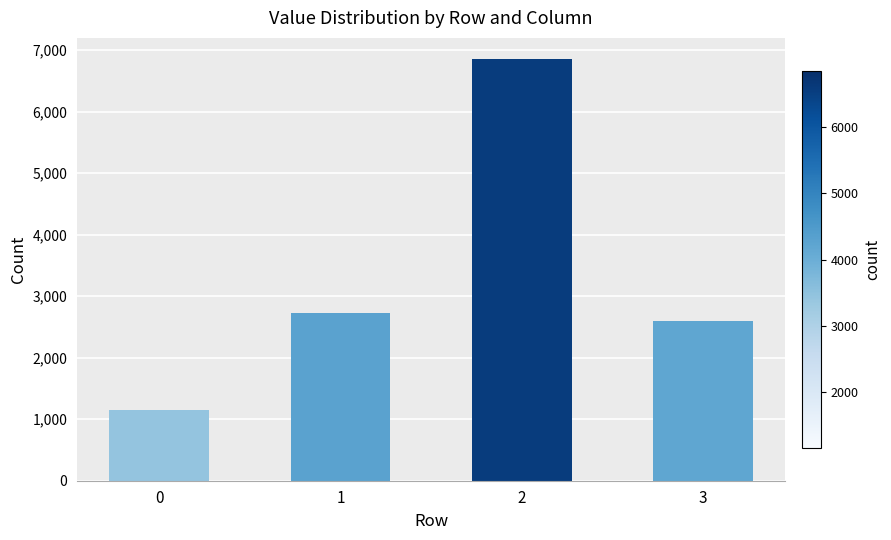

Reading left to right, transcribe all the data shown in this chart.

1152	2730	6854	2593